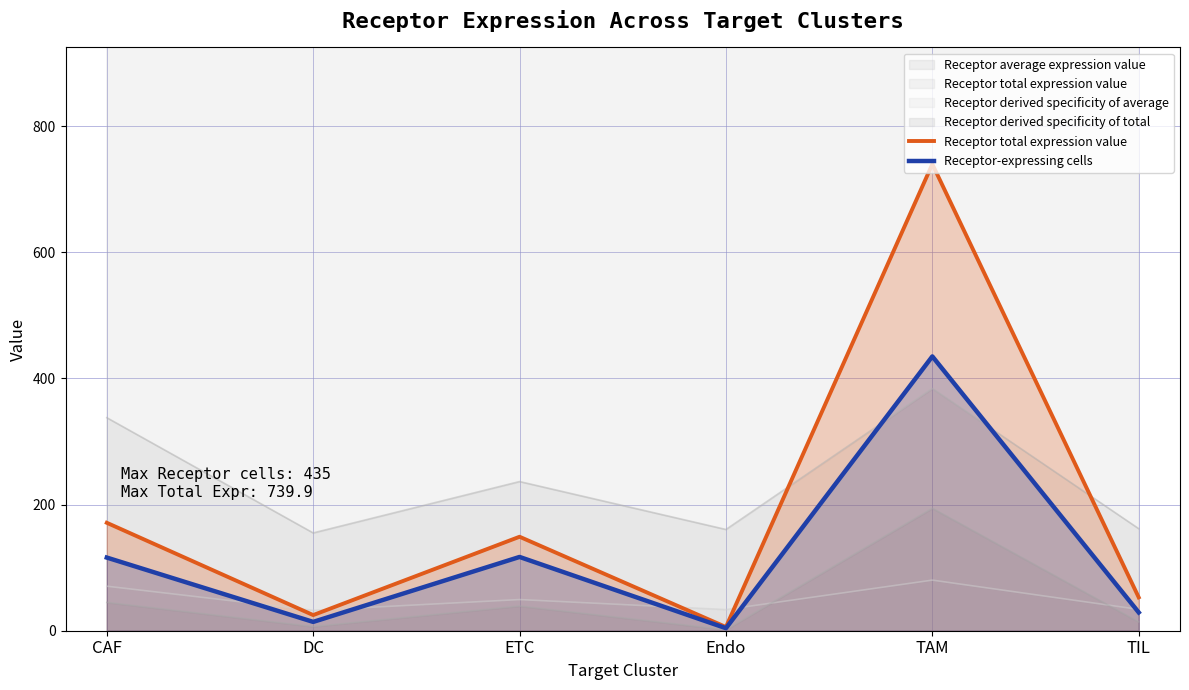

Reading right to left, list all the values displayed in this chart.

Receptor total expression value: TIL=52.9	TAM=739.9	Endo=5.9	ETC=149.0	DC=24.8	CAF=171.2
Receptor-expressing cells: TIL=29.0	TAM=435.0	Endo=4.0	ETC=117.0	DC=14.0	CAF=116.0